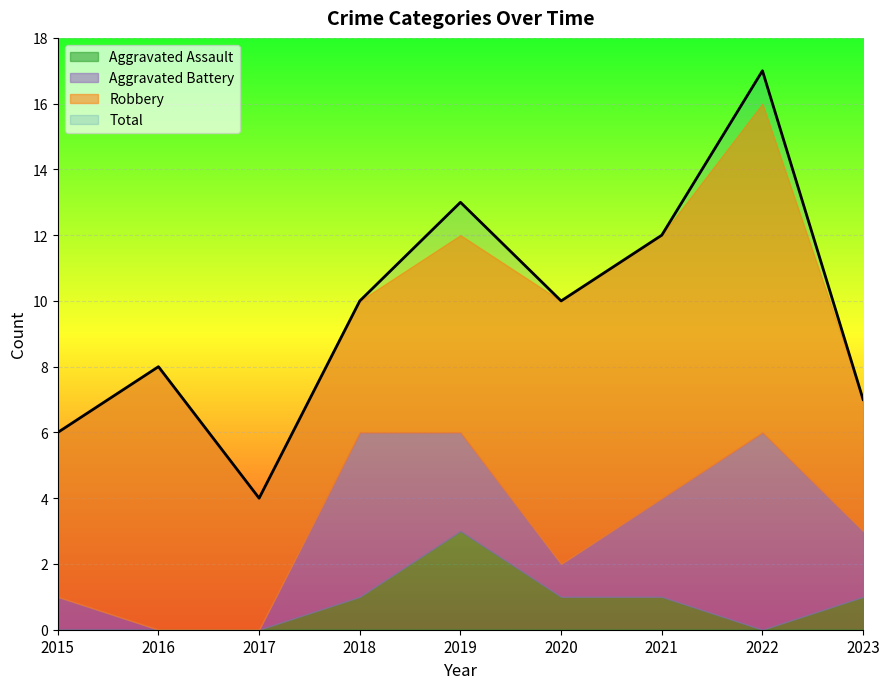

Which category has the highest value in the Aggravated Battery series?

2022